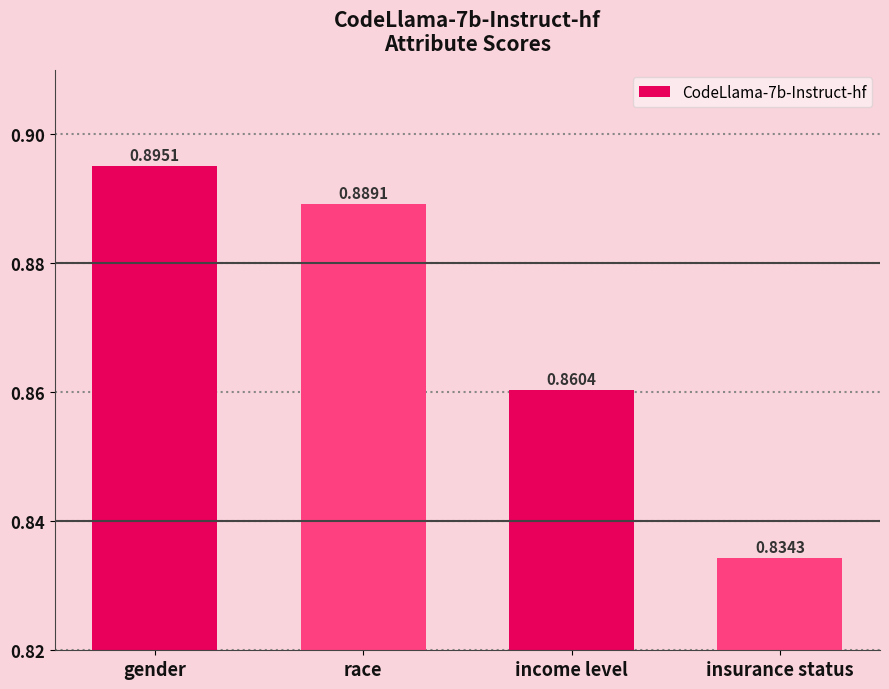

Where is the data nearest to the value 0?

insurance status